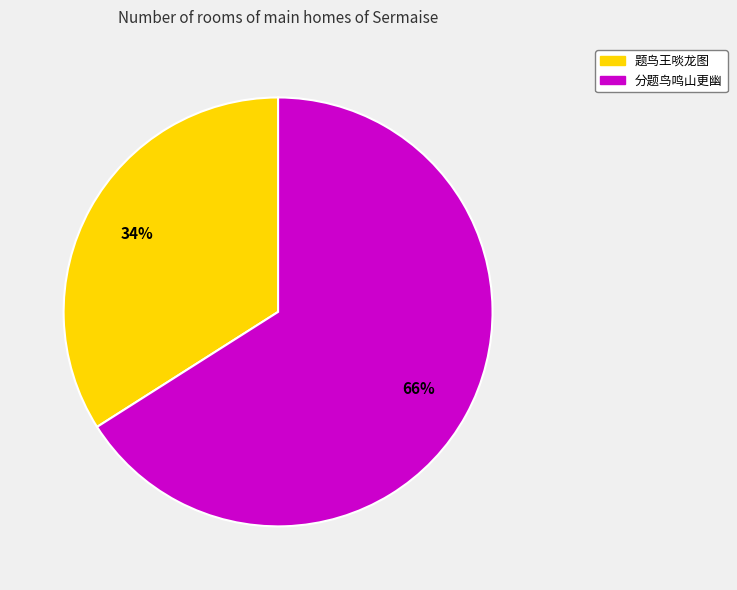

Which category accounts for the majority?

分题鸟鸣山更幽